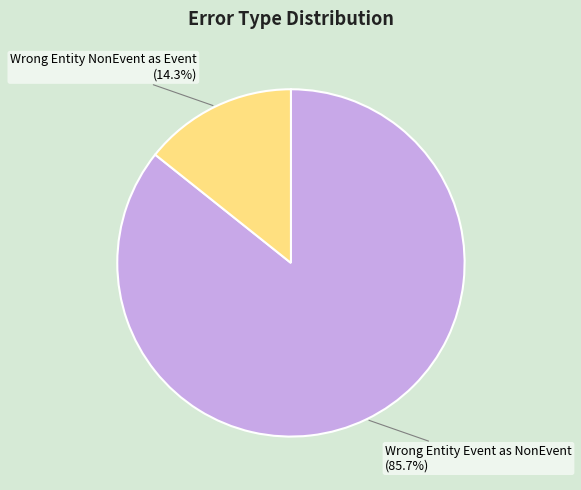

Does any single category account for the majority?

Yes